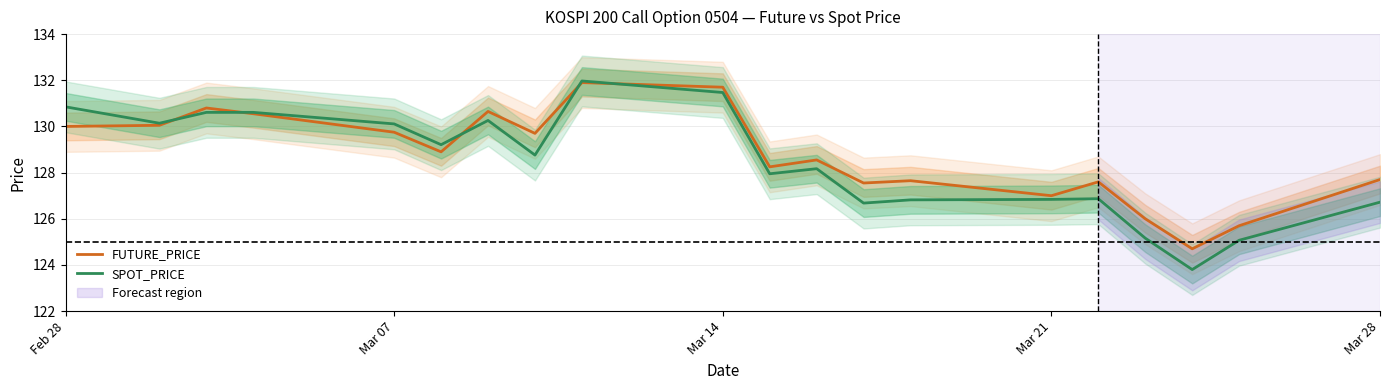

True or false: SPOT_PRICE has a value of 126.8 at Mar 21.

True